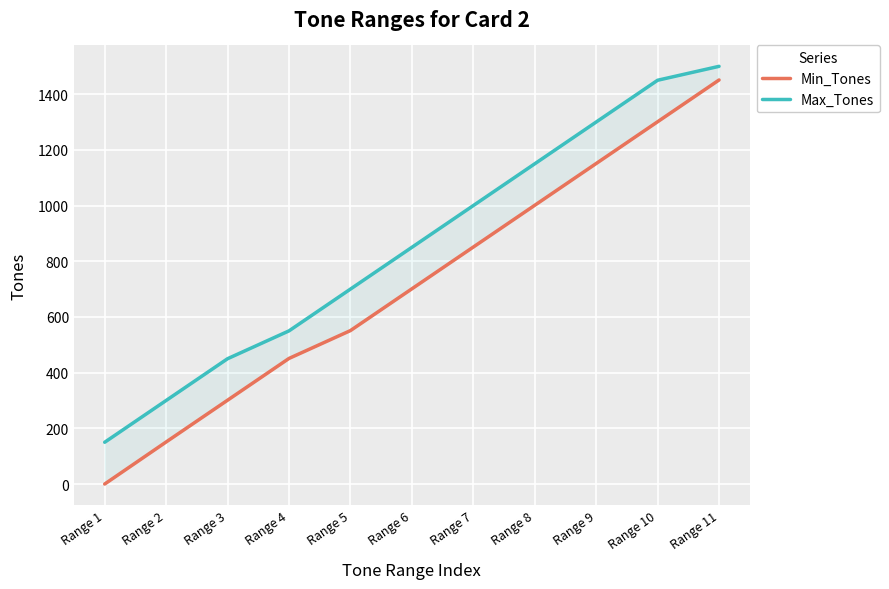

What is the value of the Min_Tones point at the 8th from the left?

1001